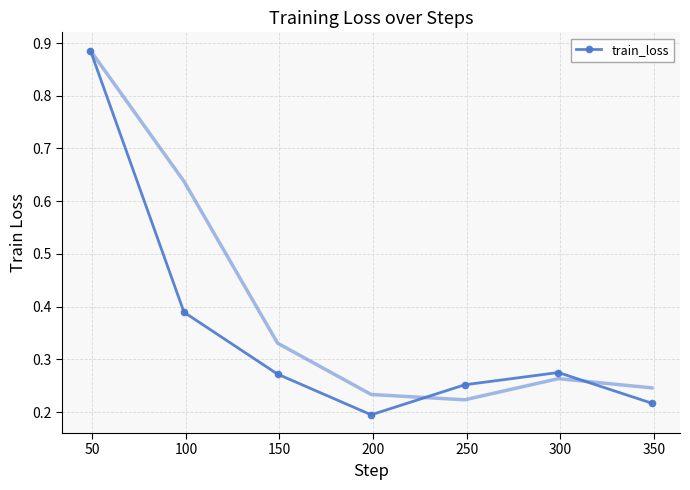

What is the difference between the second highest and minimum values?

0.2